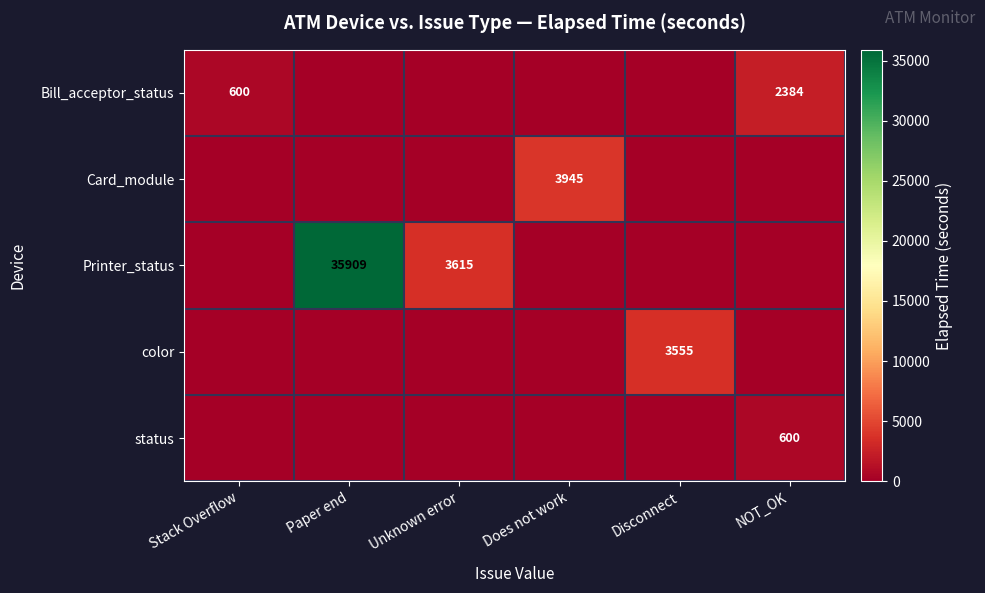

True or false: Printer_status has a value of 2458 at Unknown error.

False